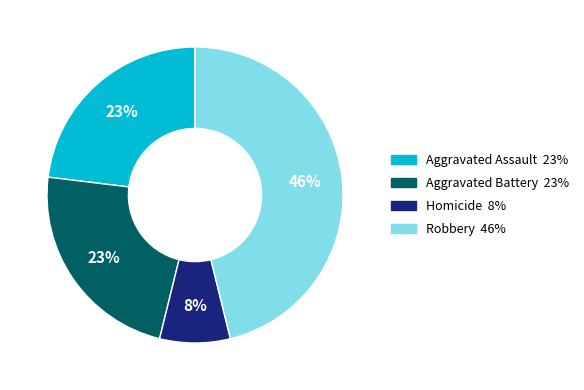

Is there any slice that represents more than half of the pie?

No